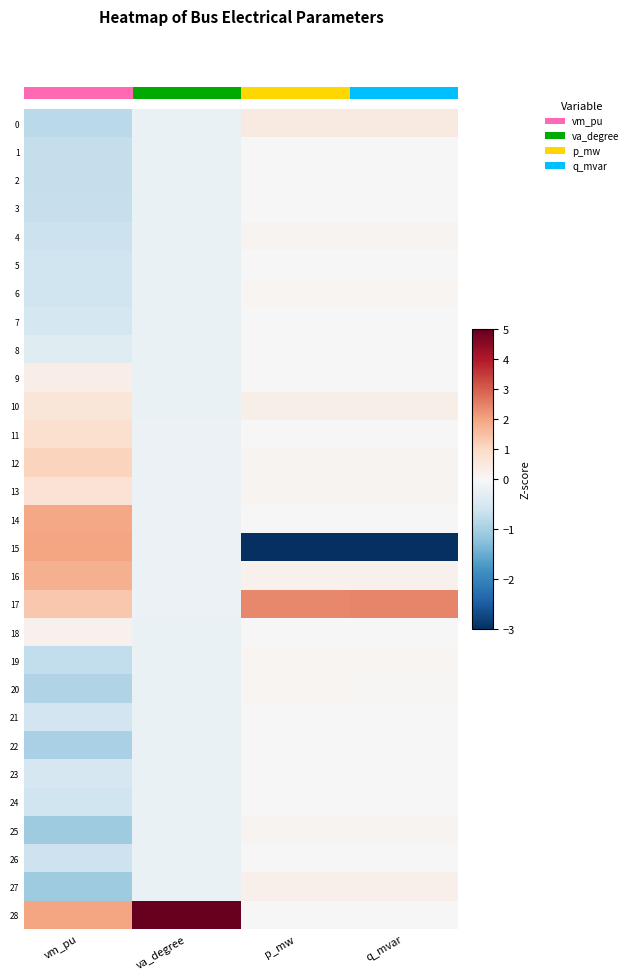

How many positive values does the 10 series have?

3